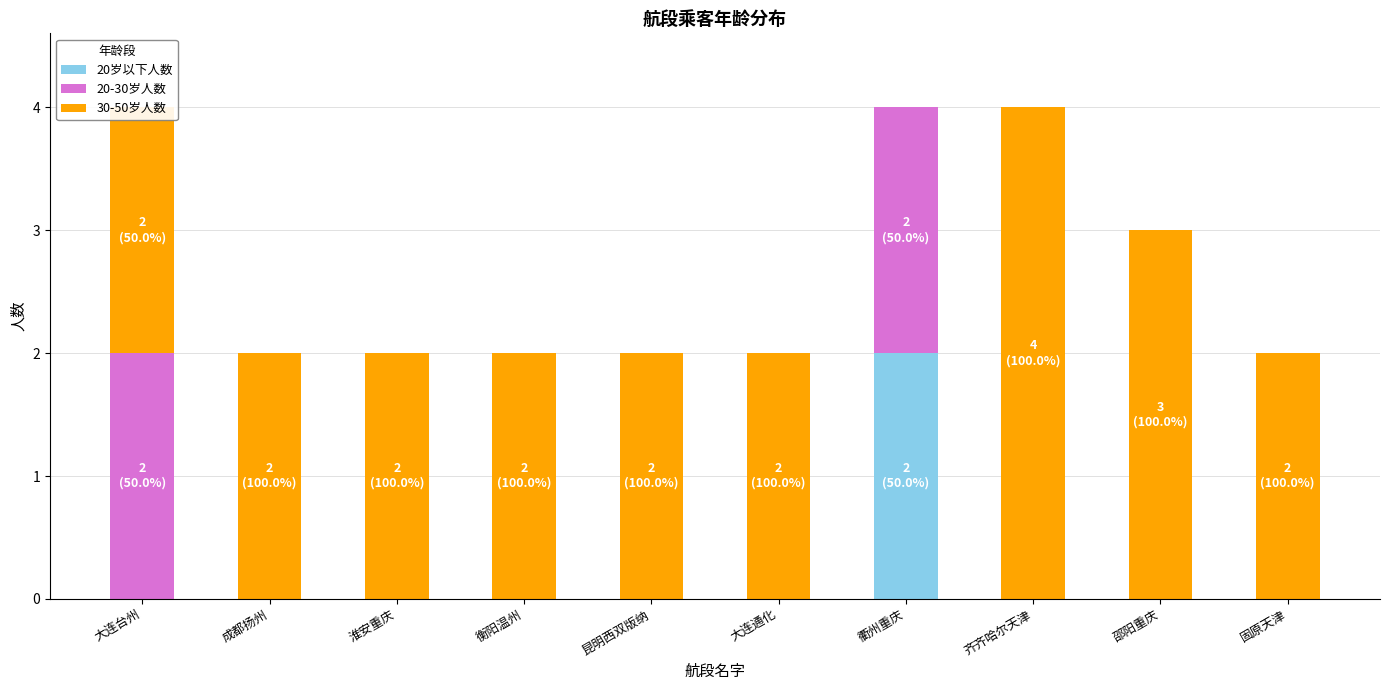

Is it true that 20岁以下人数 equals -1 at 齐齐哈尔天津?

False